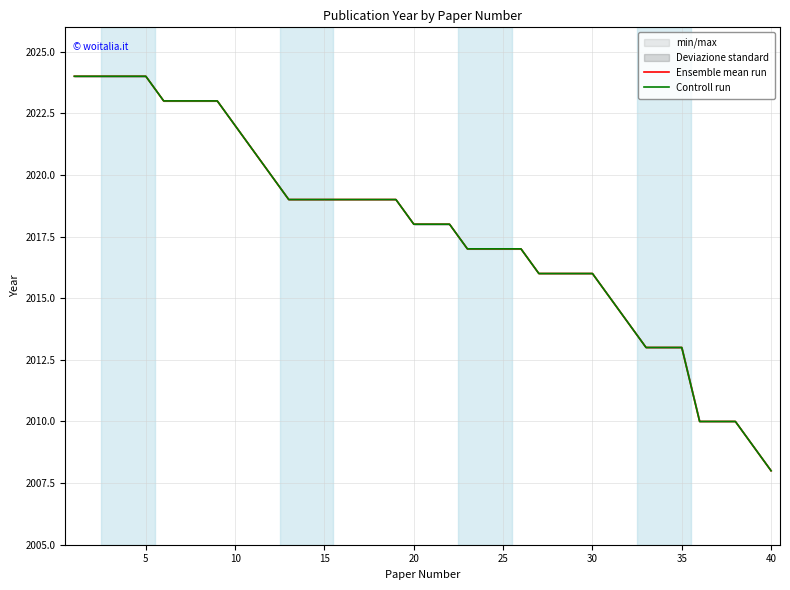

Between 25 and 30, which is larger?

25